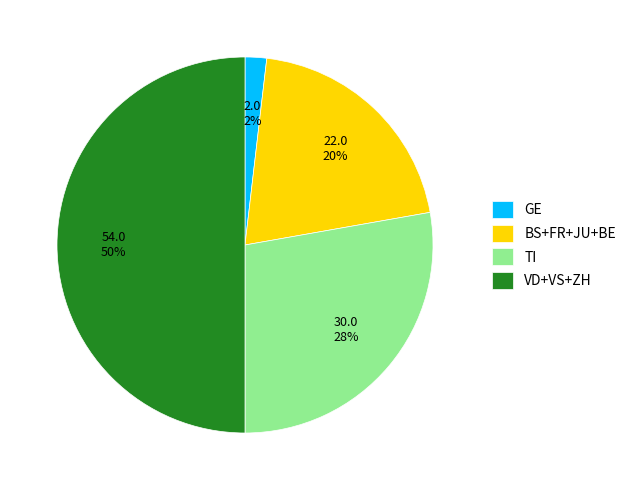

Combined, do VD+VS+ZH and BS+FR+JU+BE account for over 50%?

Yes